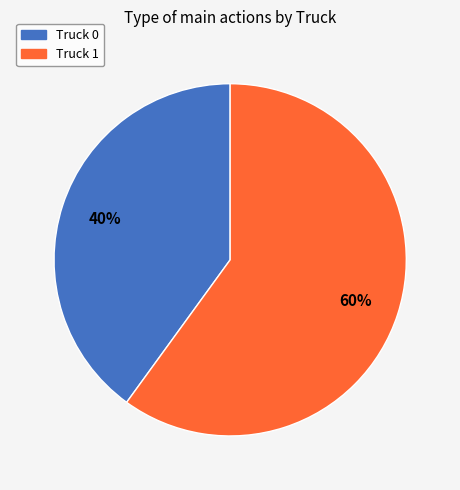

Between Truck 0 and Truck 1, which is larger?

Truck 1